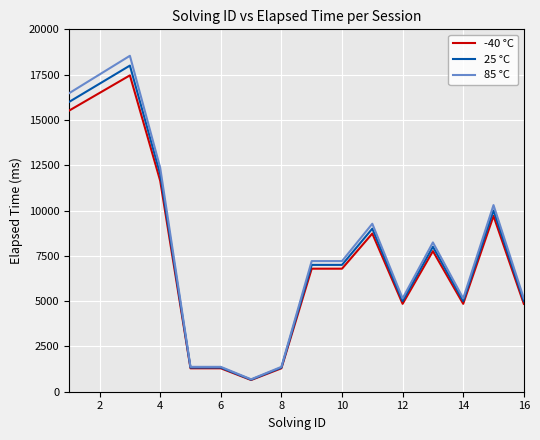

Which series has the widest spread of values?

85 °C